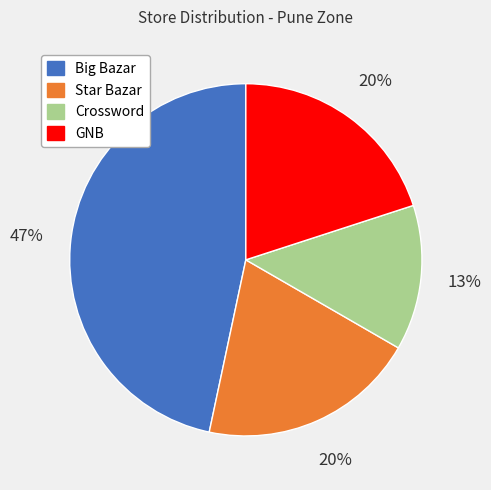

Do Star Bazar and Crossword together represent more than half of the pie?

No